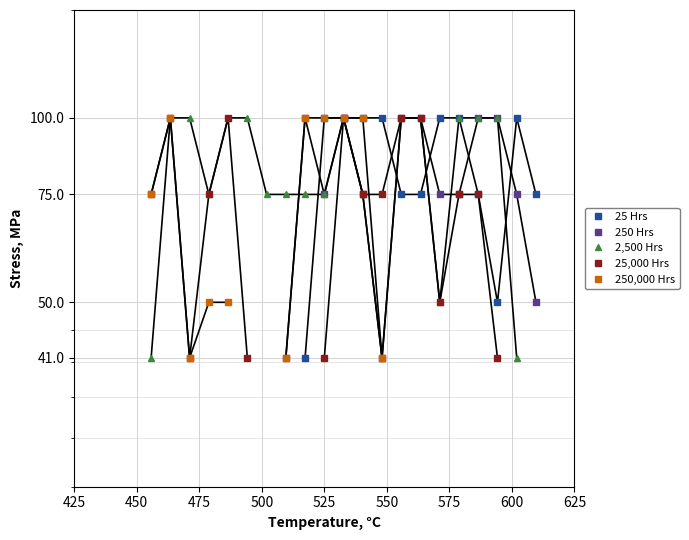

How many interior local peaks does the 25 Hrs series have?

1